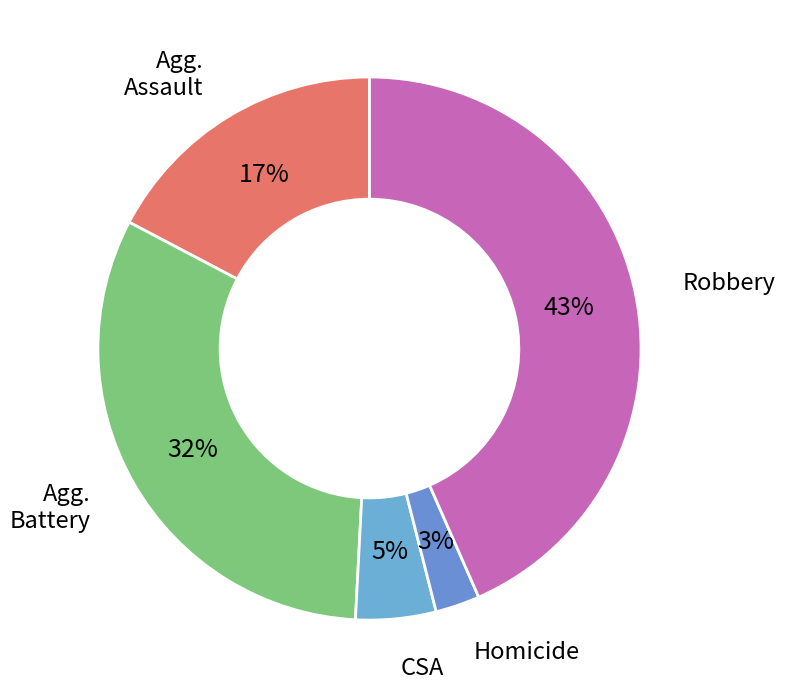

Count the number of slices in the pie.

5